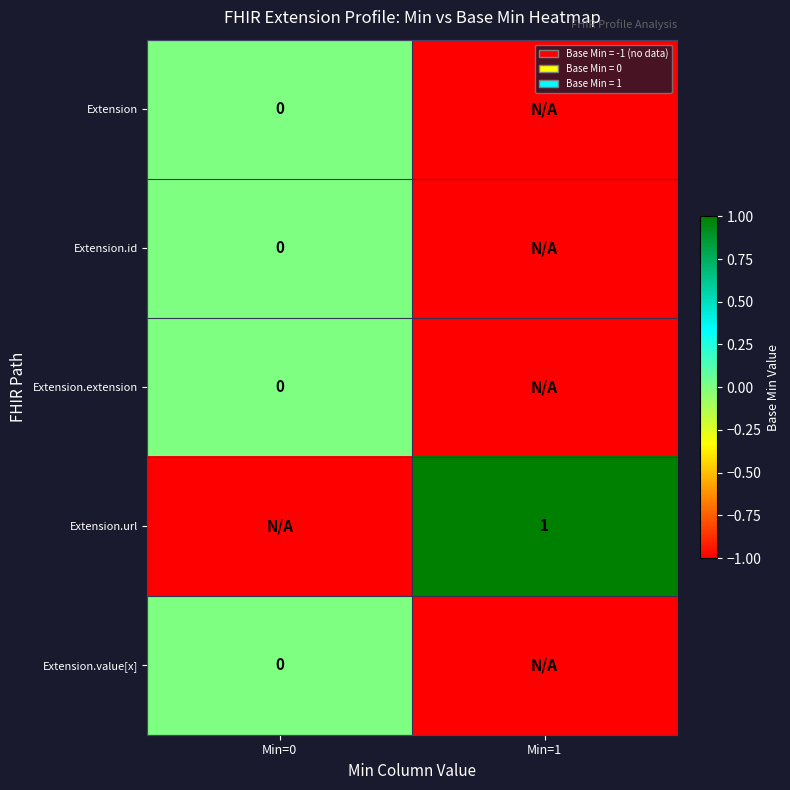

Is the value of Extension.url at Min=1 greater than the value of Extension.extension at Min=0?

Yes